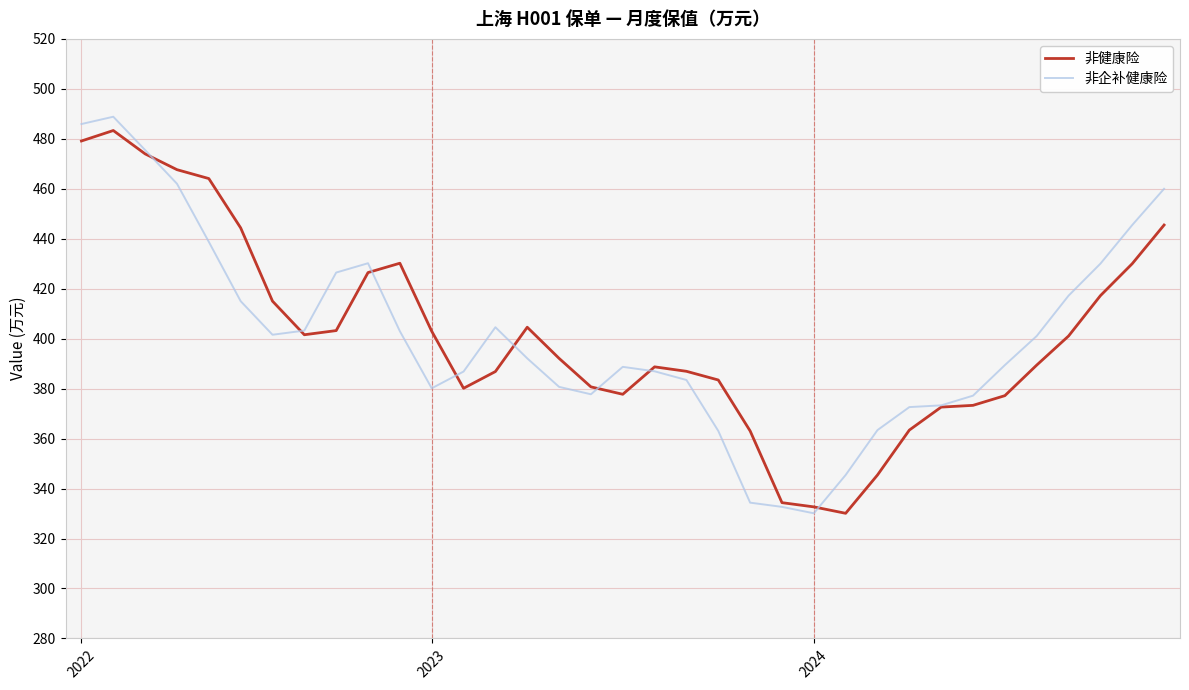

What is the difference between the maximum and minimum values in the 非健康险 series?

153.2